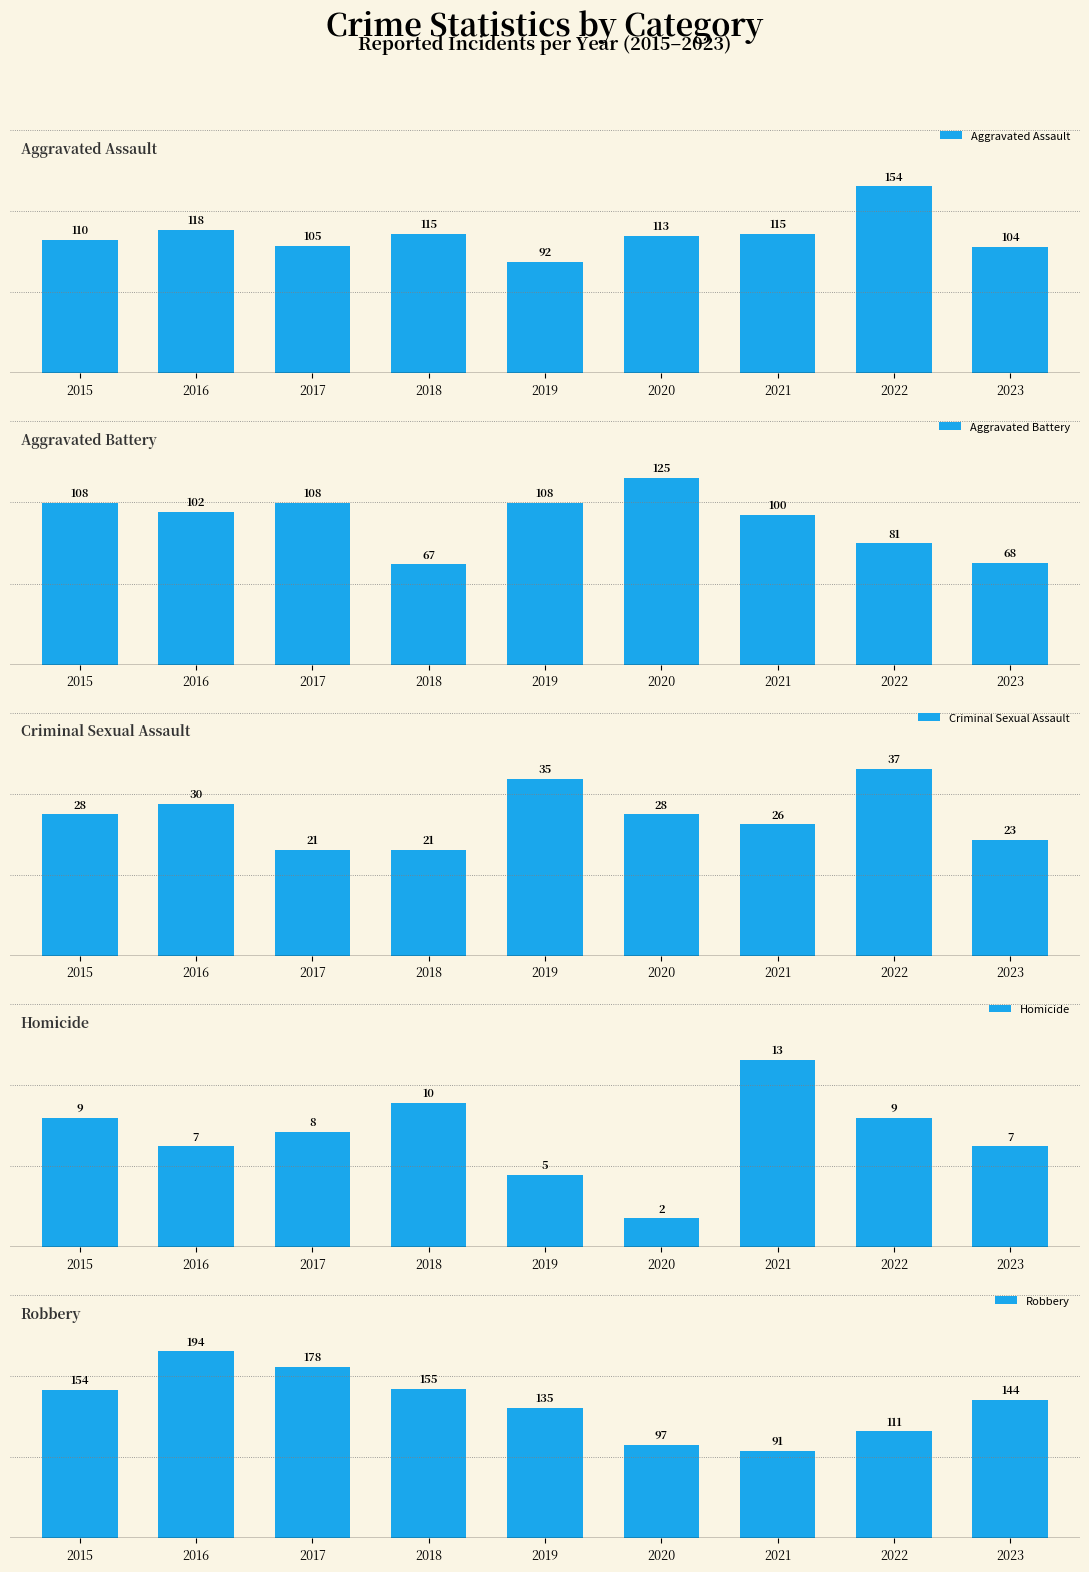

What is the difference between the highest and lowest values at 2023?

137